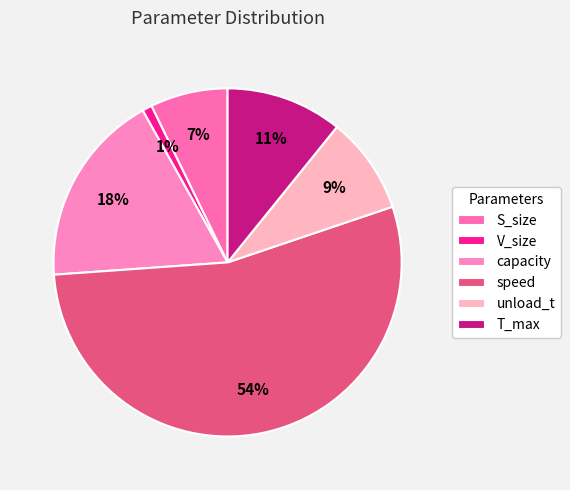

True or false: capacity accounts for 18% of the total.

True